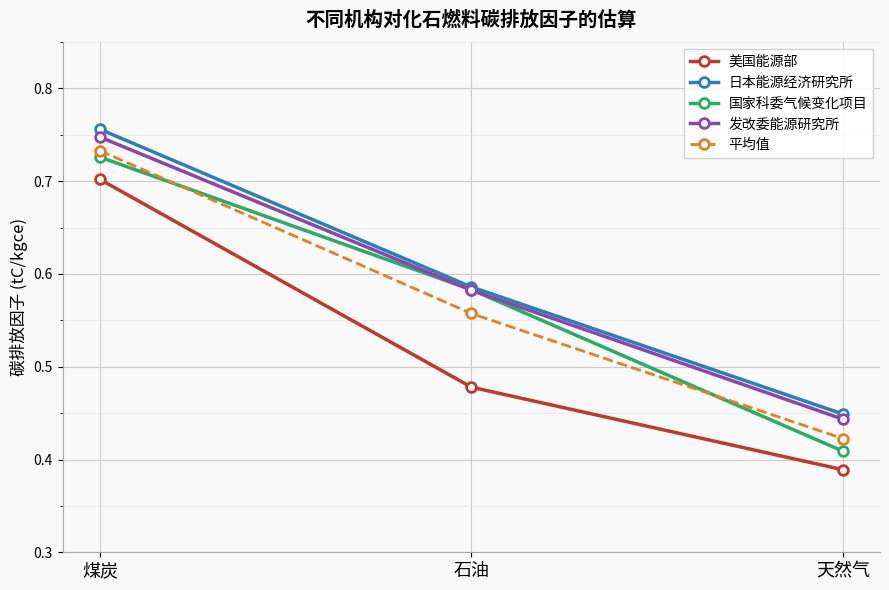

Count the 美国能源部 values in the range 0 to 1.

3